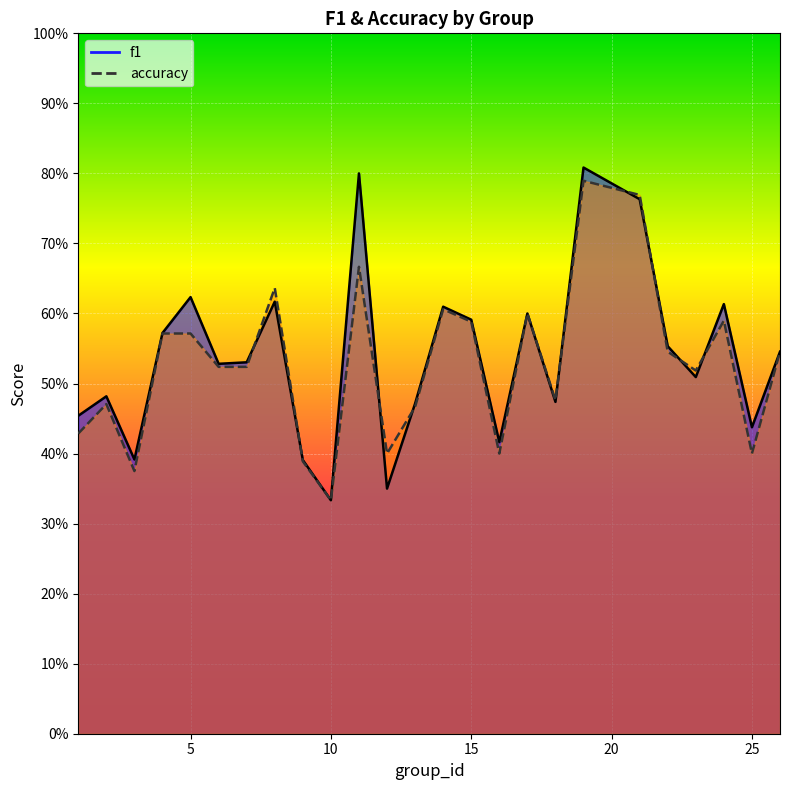

True or false: f1 has more than 1 interior local peaks.

True